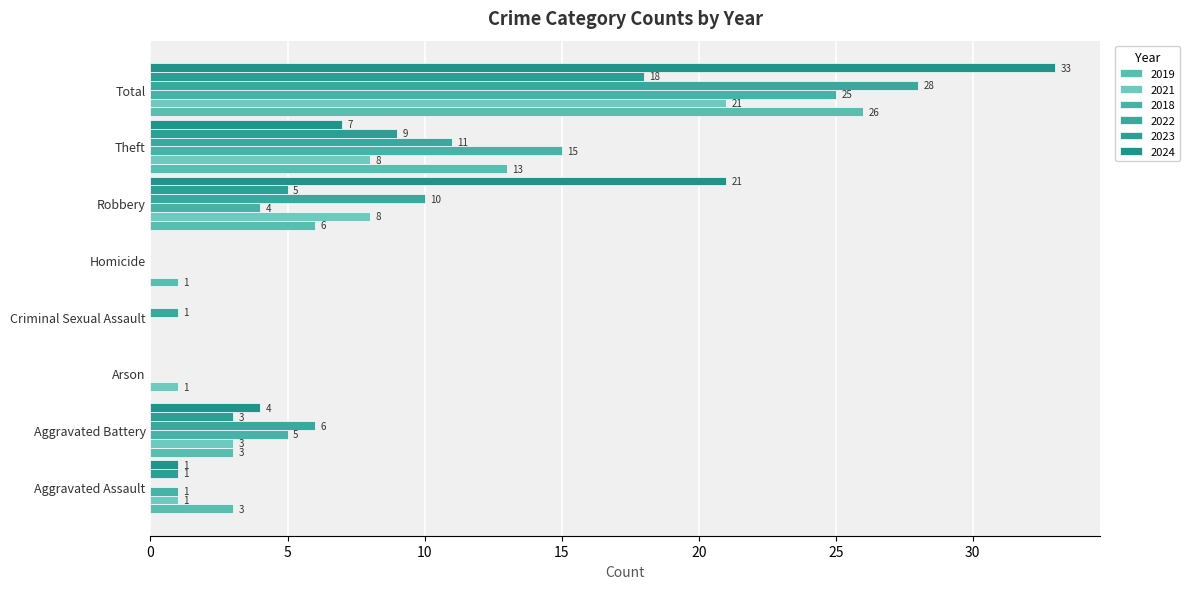

How many positive values does the 2019 series have?

6